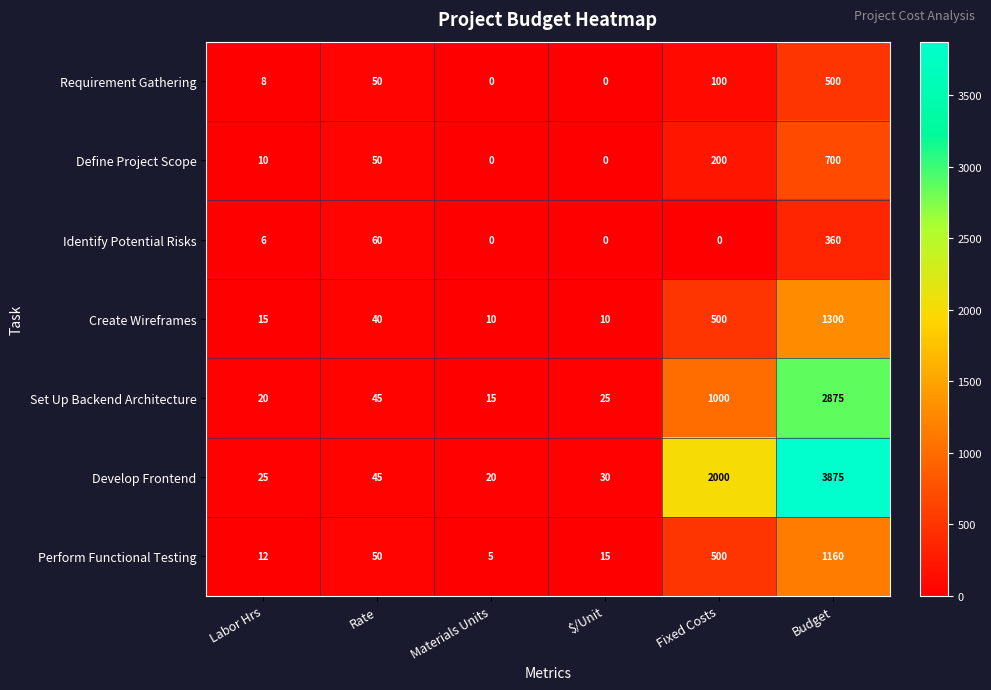

Rank the series by their maximum value, from lowest to highest.

Identify Potential Risks, Requirement Gathering, Define Project Scope, Perform Functional Testing, Create Wireframes, Set Up Backend Architecture, Develop Frontend